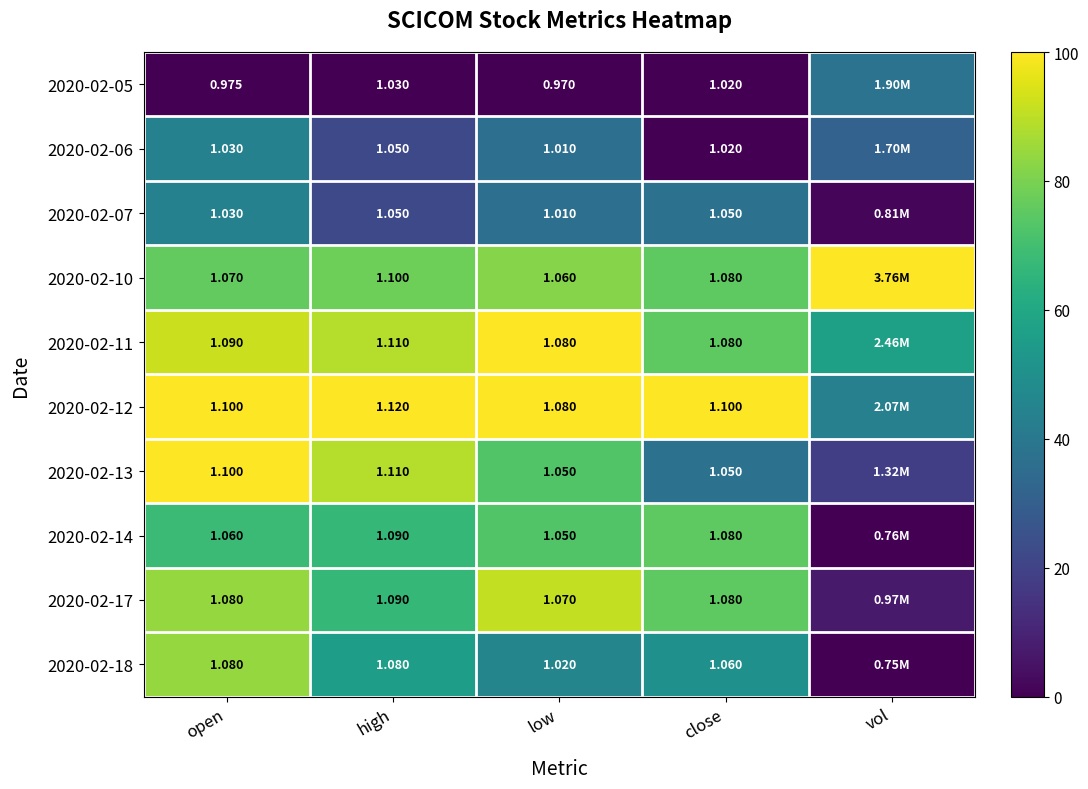

Is the value of 2020-02-05 at high greater than the value of 2020-02-17 at high?

No